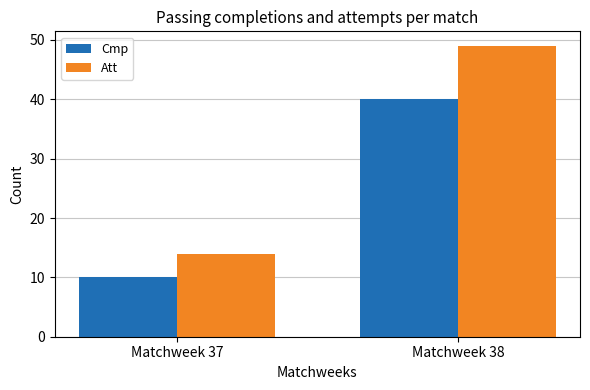

What is the value of the Cmp bar at the 1st from the left?

10